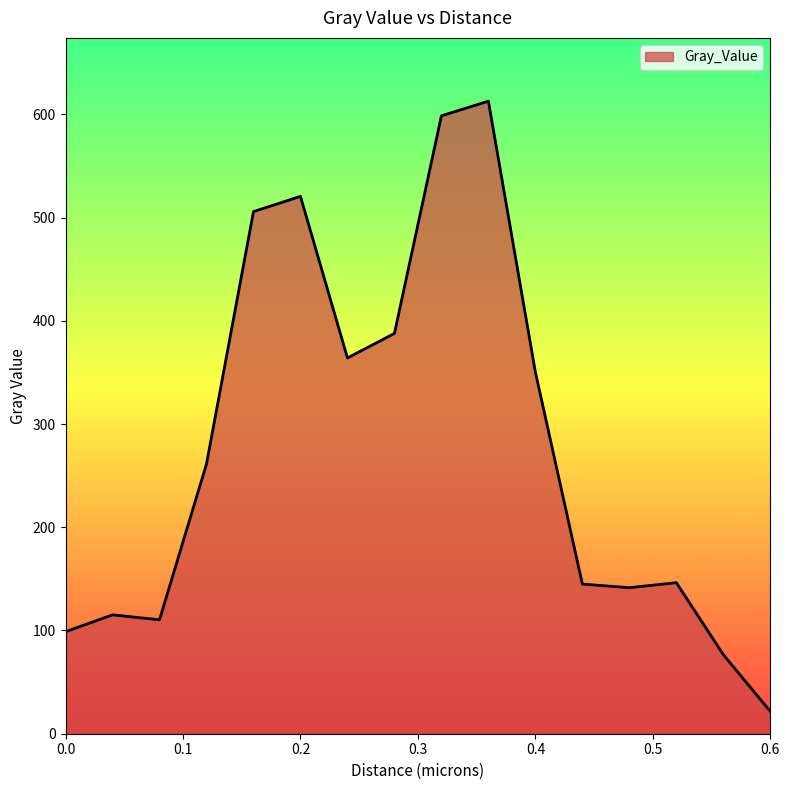

What is the maximum value shown in the chart?

612.7